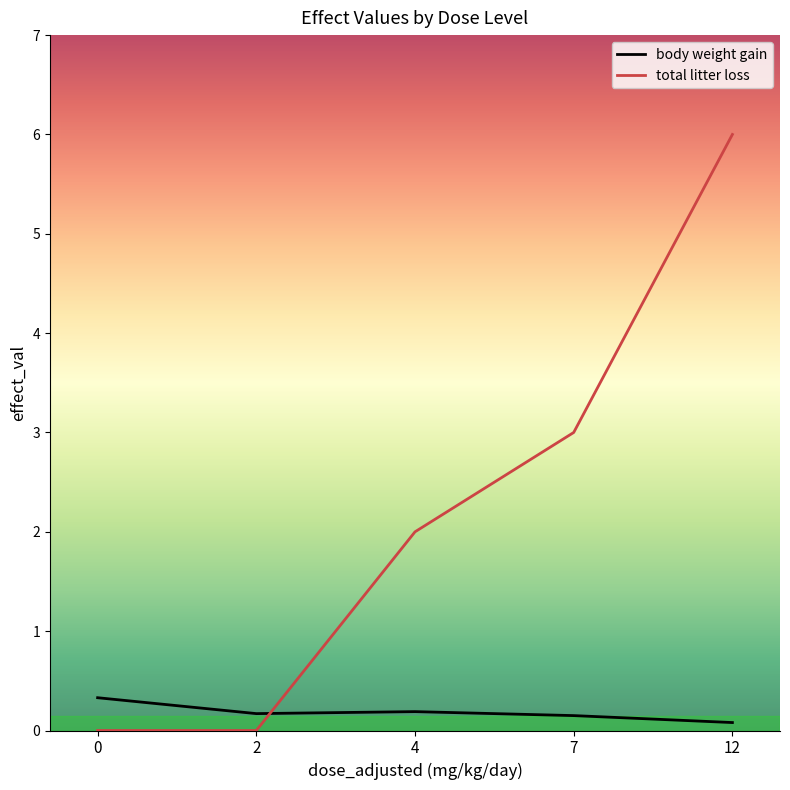

Which series has the largest total across all categories?

total litter loss